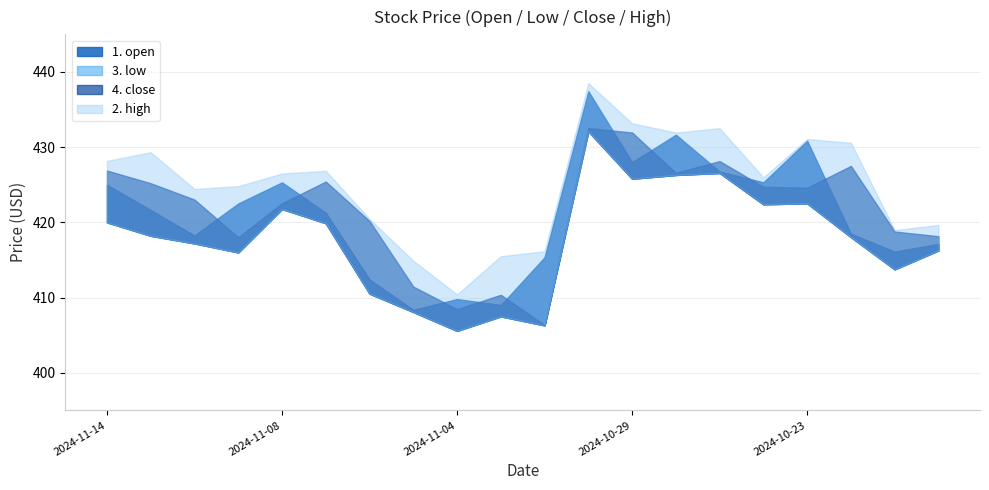

True or false: 4. close and 3. low cross at least once.

False